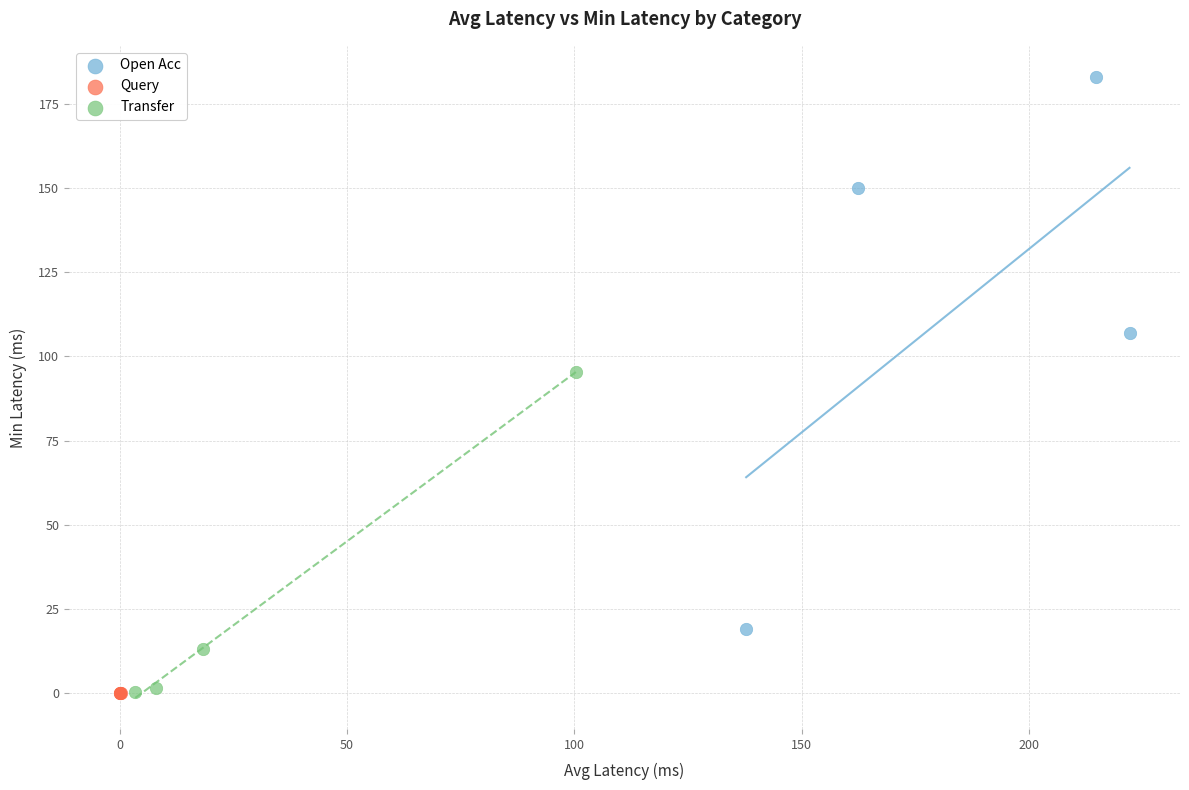

Which series contains the highest Y value?

Open Acc